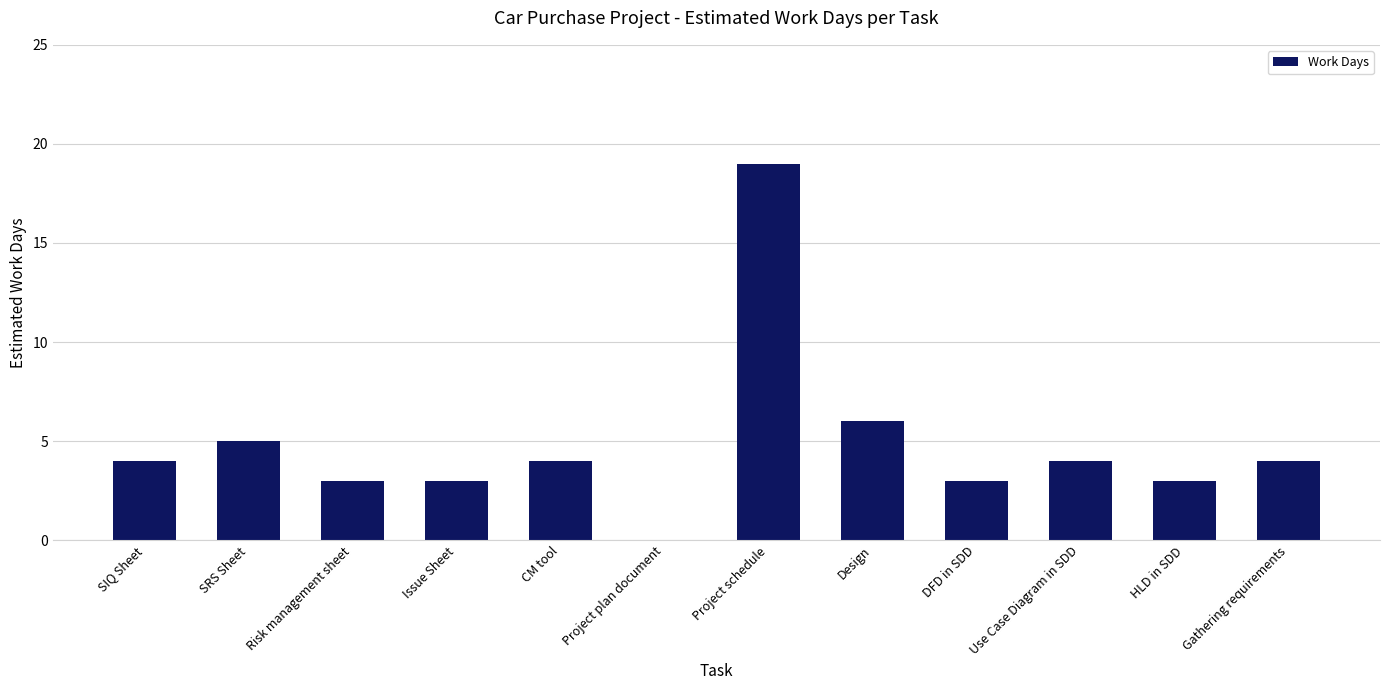

What is the sum of the values at Issue Sheet and SIQ Sheet?

7